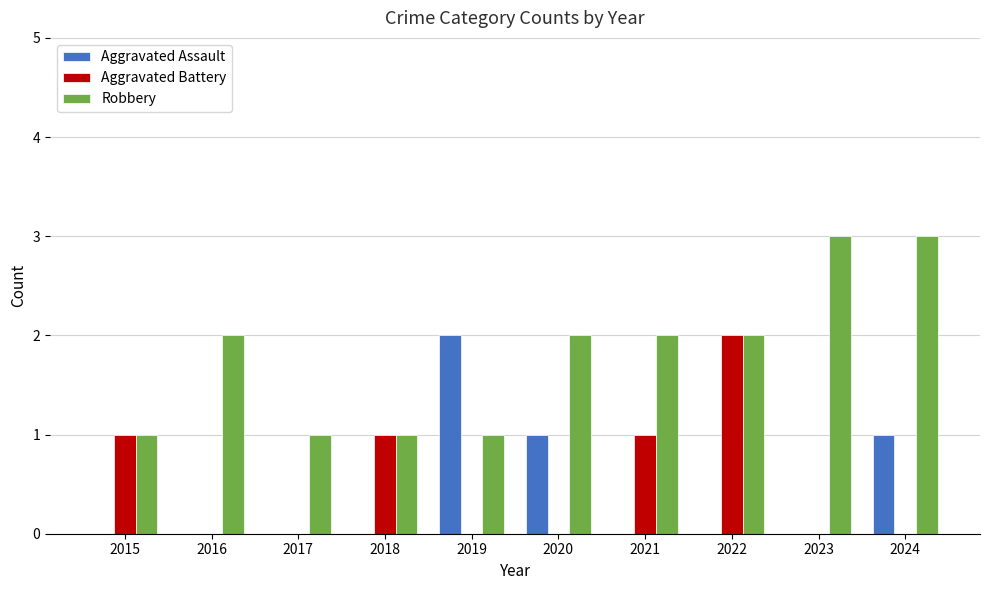

Which series changed the most between 2015 and 2024?

Robbery